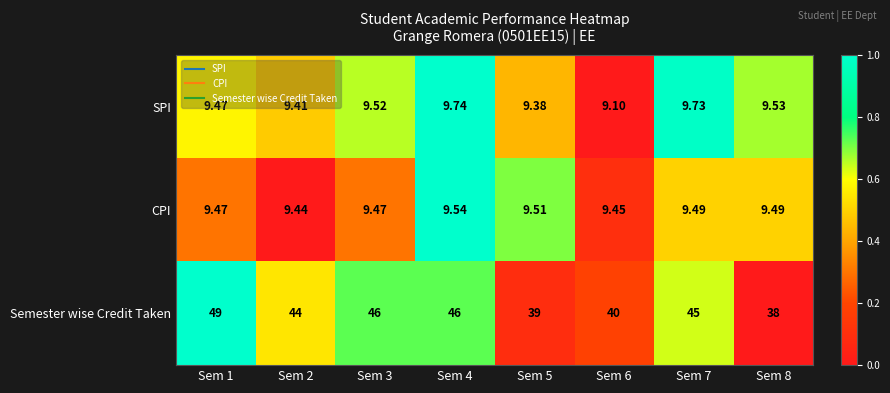

Which series has the widest spread of values?

Semester wise Credit Taken